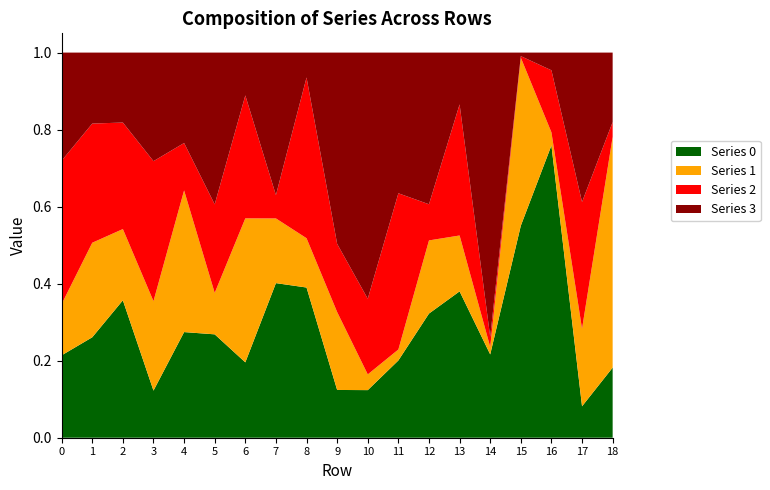

Reading left to right, list all the values displayed in this chart.

Series 0: 0=0.2	1=0.3	2=0.4	3=0.1	4=0.3	5=0.3	6=0.2	7=0.4	8=0.4	9=0.1	10=0.1	11=0.2	12=0.3	13=0.4	14=0.2	15=0.6	16=0.8	17=0.1	18=0.2
Series 1: 0=0.1	1=0.2	2=0.2	3=0.2	4=0.4	5=0.1	6=0.4	7=0.2	8=0.1	9=0.2	10=0.0	11=0.0	12=0.2	13=0.1	14=0.0	15=0.4	16=0.0	17=0.2	18=0.6
Series 2: 0=0.4	1=0.3	2=0.3	3=0.4	4=0.1	5=0.2	6=0.3	7=0.1	8=0.4	9=0.2	10=0.2	11=0.4	12=0.1	13=0.3	14=0.0	15=0.0	16=0.2	17=0.3	18=0.0
Series 3: 0=0.3	1=0.2	2=0.2	3=0.3	4=0.2	5=0.4	6=0.1	7=0.4	8=0.1	9=0.5	10=0.6	11=0.4	12=0.4	13=0.1	14=0.7	15=0.0	16=0.0	17=0.4	18=0.2